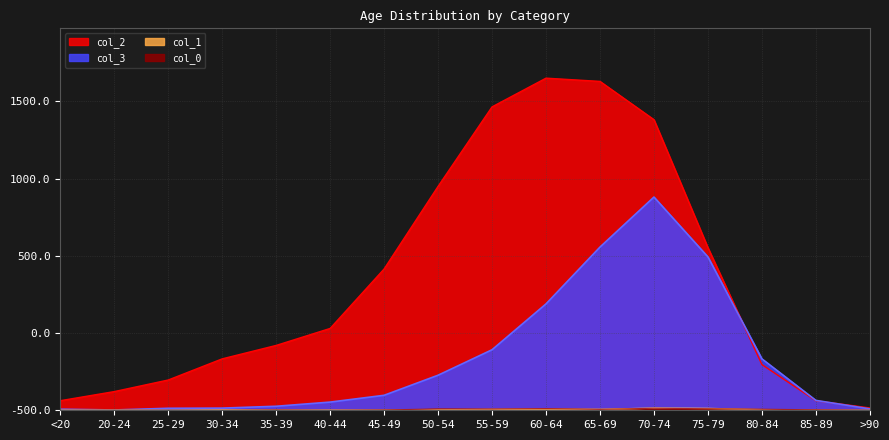

What is the average value of the col_1 series?

4